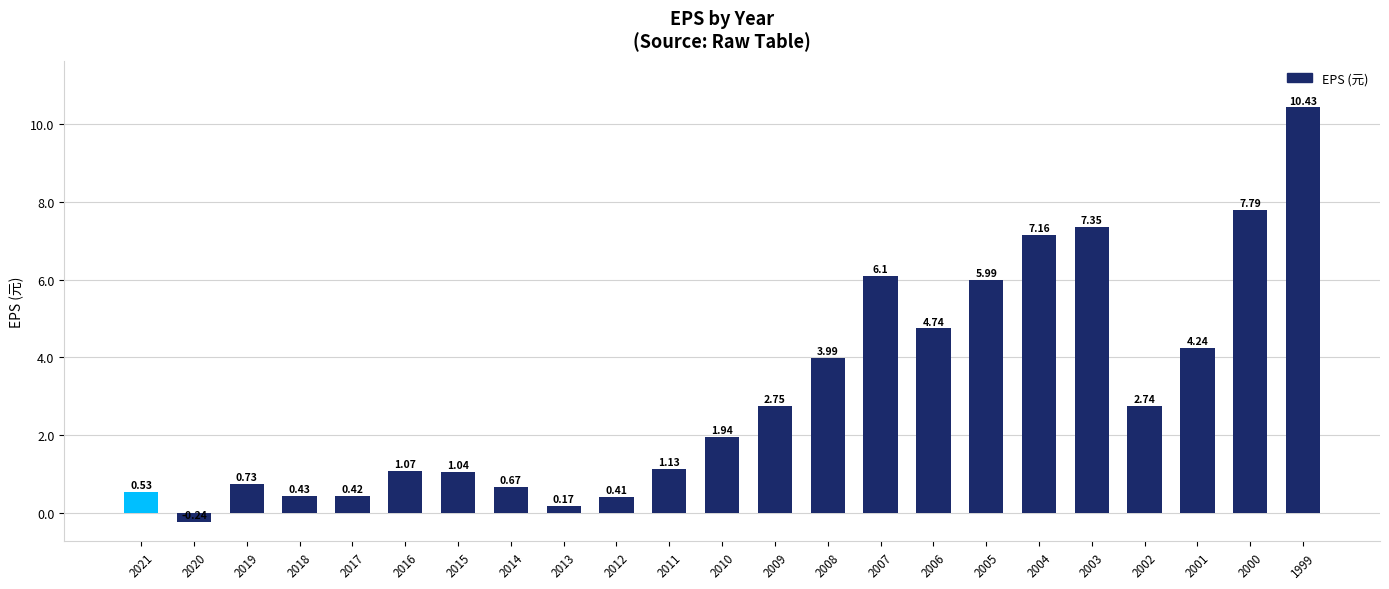

What is the change in value from 2007 to 1999?

+4.3